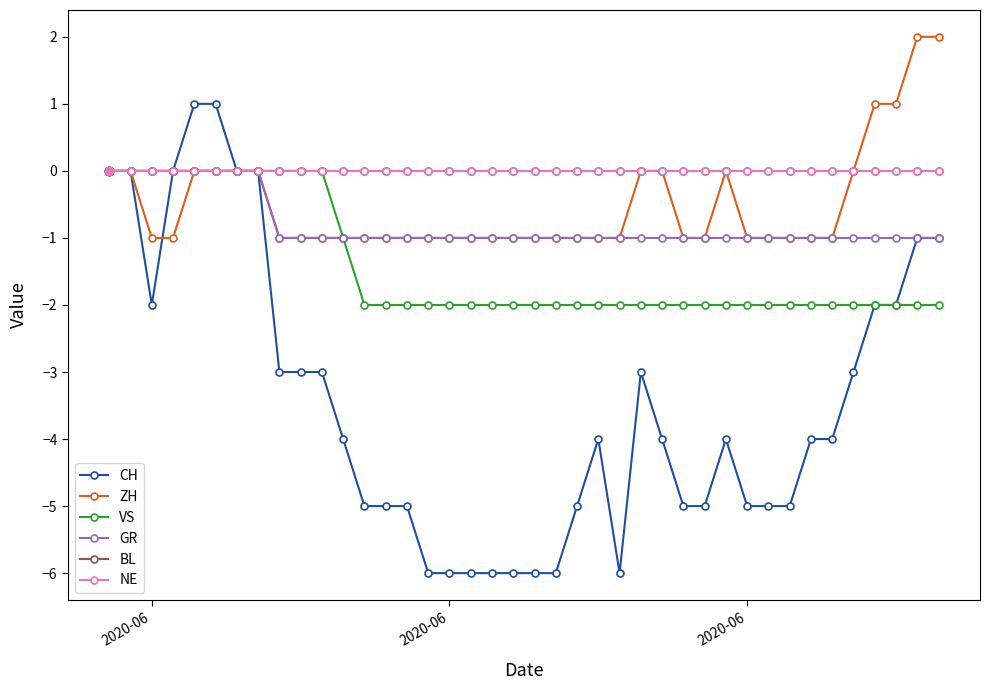

Is this an area chart (filled region under the line)?

No